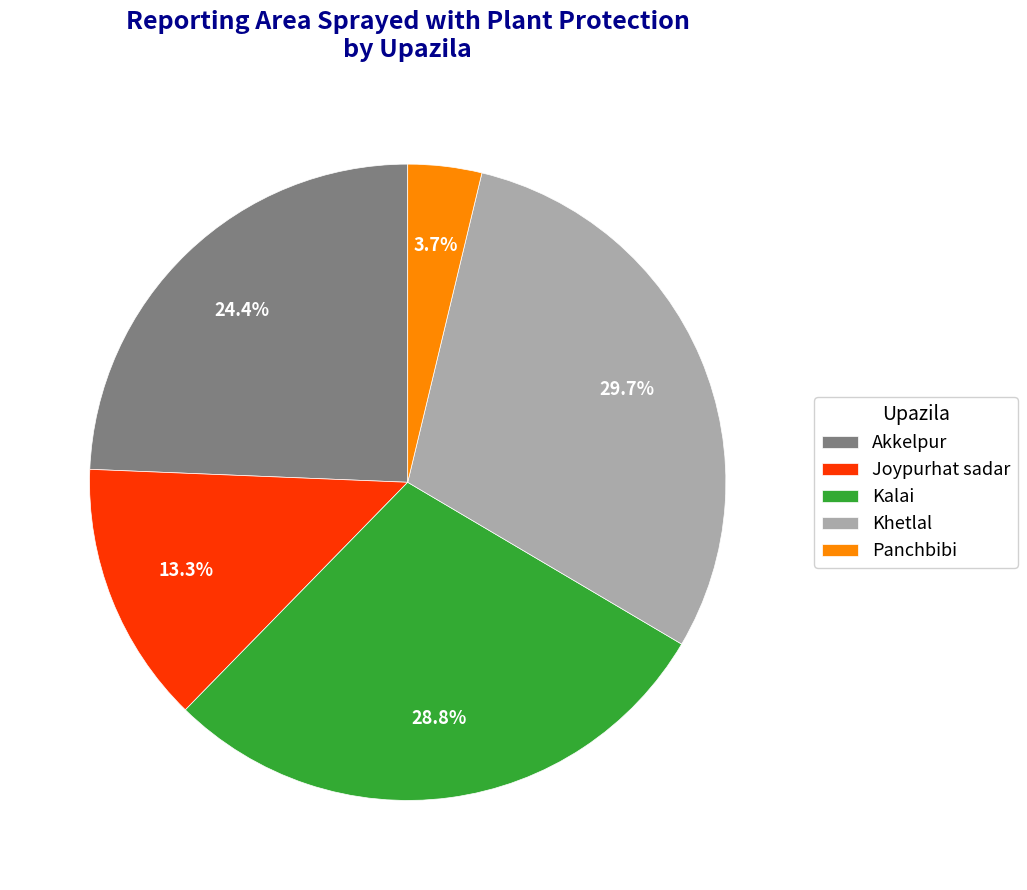

To the nearest percent, what is the difference between the largest and smallest slice percentages?

26%